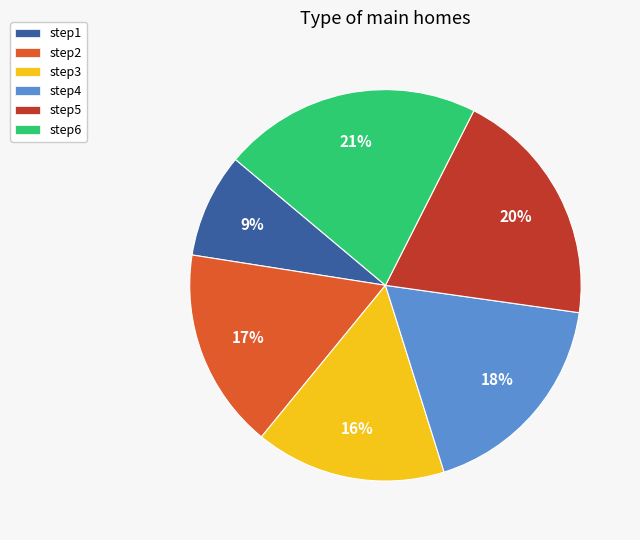

What is the largest slice in the pie chart?

step6